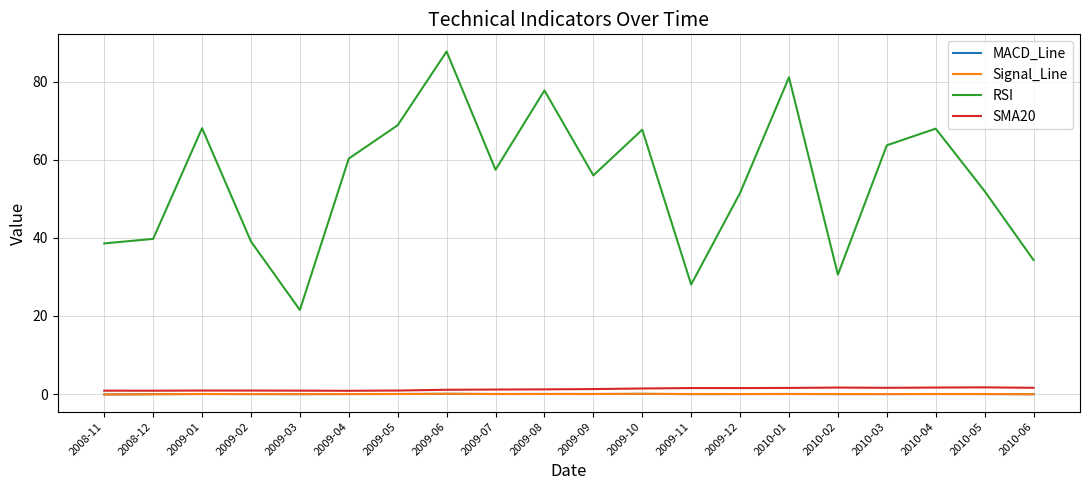

True or false: SMA20 has a value of 1.2 at 2009-07.

True